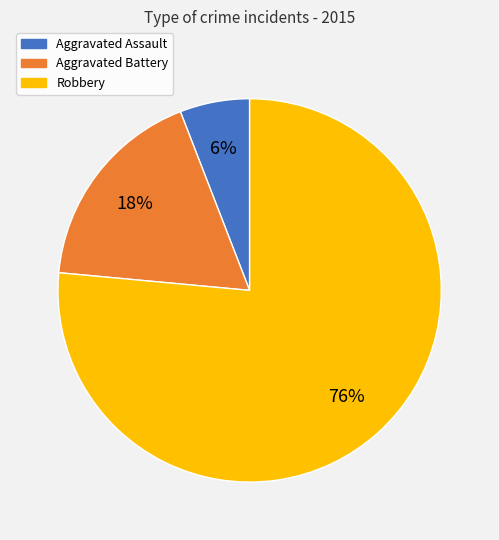

Which category has the smallest portion of the pie?

Aggravated Assault